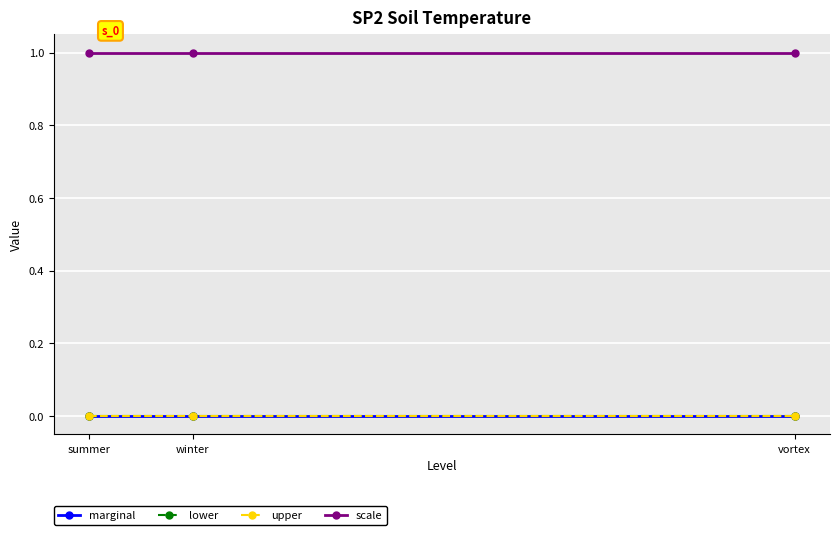

At which category does the chart reach its peak across all series?

summer